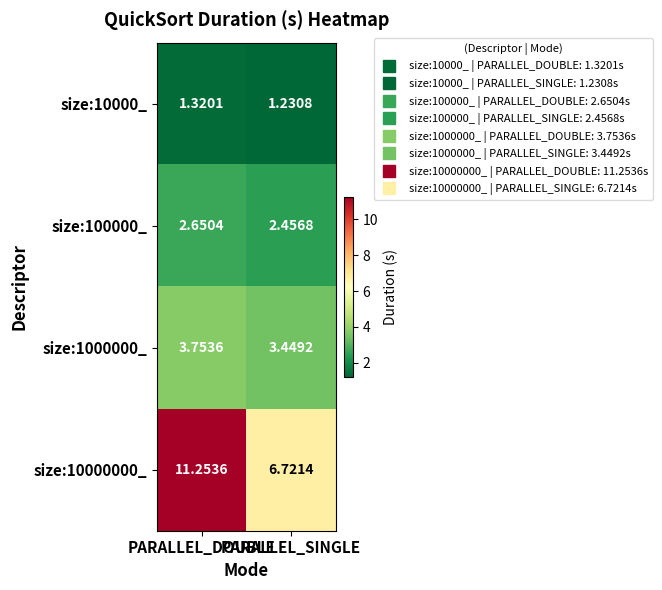

How many distinct data groups are displayed?

4